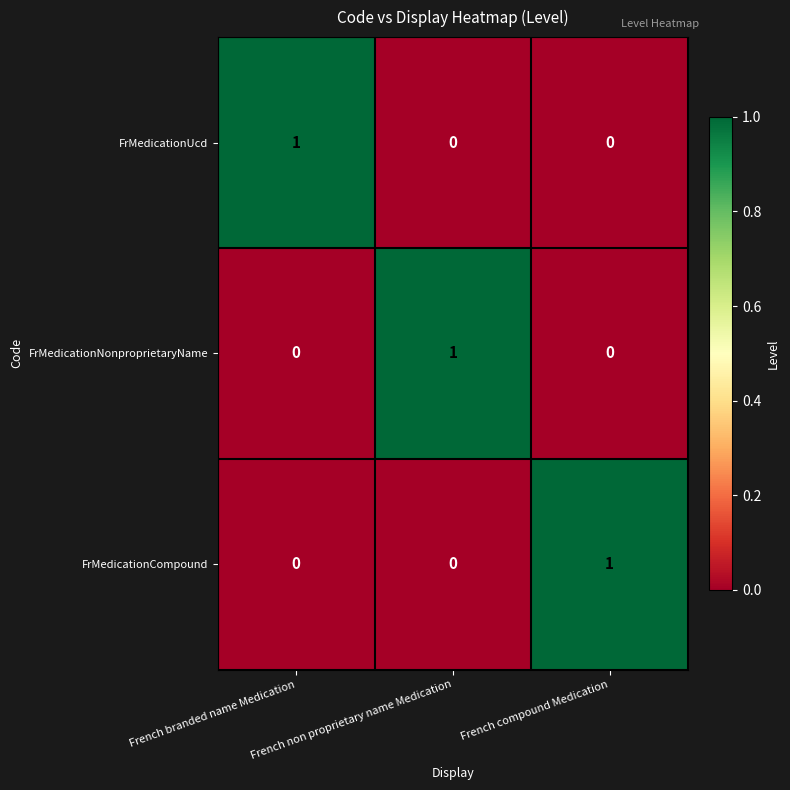

Count the number of categories in the chart.

3